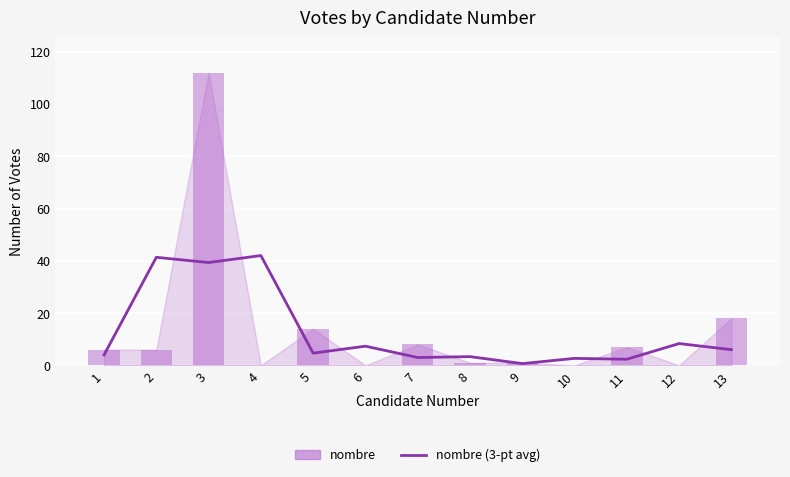

At which label does the data first exceed 4?

2